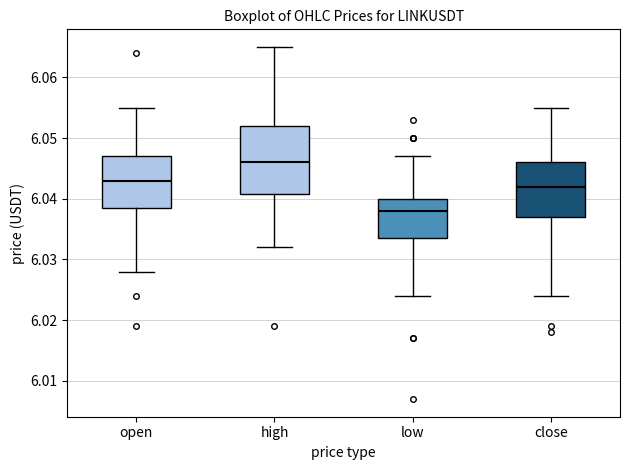

Reading left to right, transcribe this box plot: for each box, give where its median line is, the range the box spans, and where its two whiskers end, as read against the y-axis. The values are not printed on the chart, so give them approximately, as read against the axis.

open: median 6.043, box 6.039 to 6.047, whiskers 6.028 to 6.055
high: median 6.046, box 6.041 to 6.052, whiskers 6.032 to 6.065
low: median 6.038, box 6.034 to 6.040, whiskers 6.024 to 6.047
close: median 6.042, box 6.037 to 6.046, whiskers 6.024 to 6.055